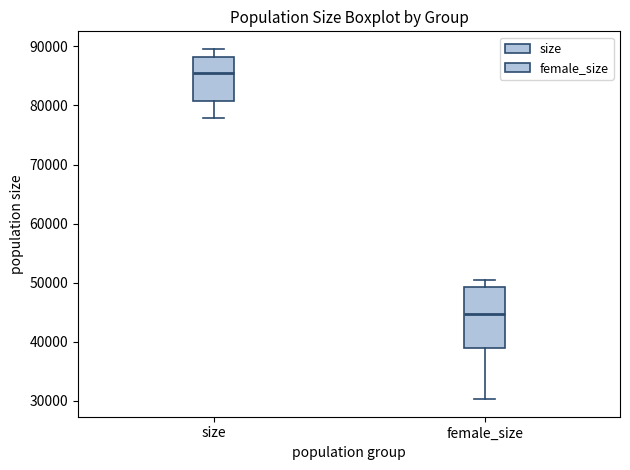

Reading left to right, transcribe this box plot: for each box, give where its median line is, the range the box spans, and where its two whiskers end, as read against the y-axis. The values are not printed on the chart, so give them approximately, as read against the axis.

size: median 85000, box 81000 to 88000, whiskers 78000 to 90000
female_size: median 45000, box 39000 to 49000, whiskers 30000 to 50000